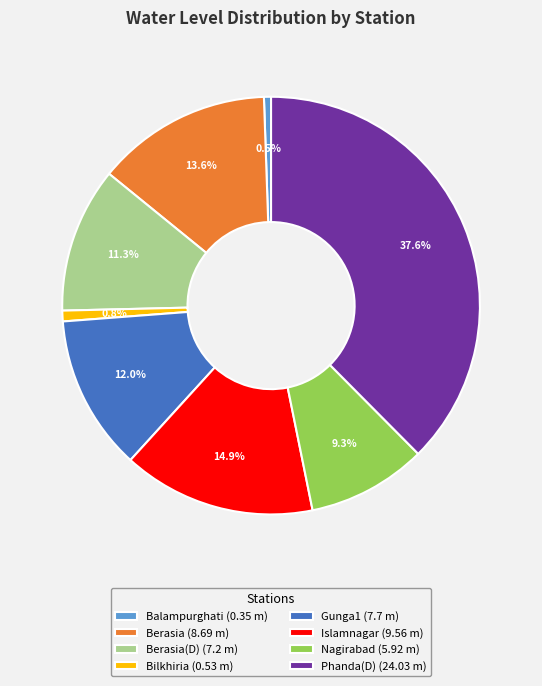

How many segments does this pie chart have?

8